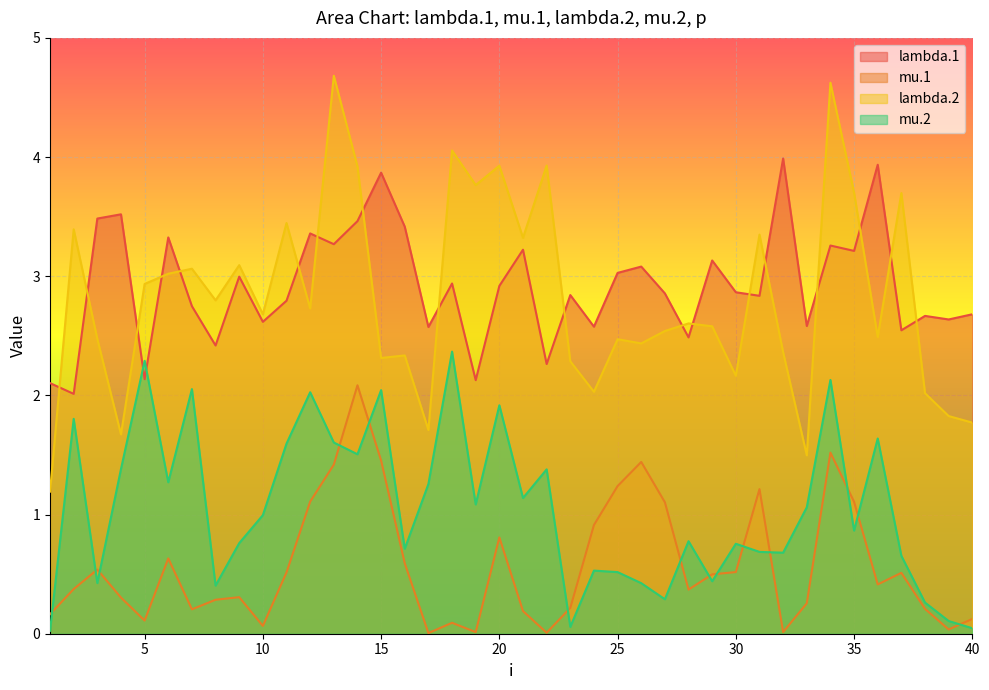

What is the difference between the maximum and second lowest values in the mu.2 series?

2.3